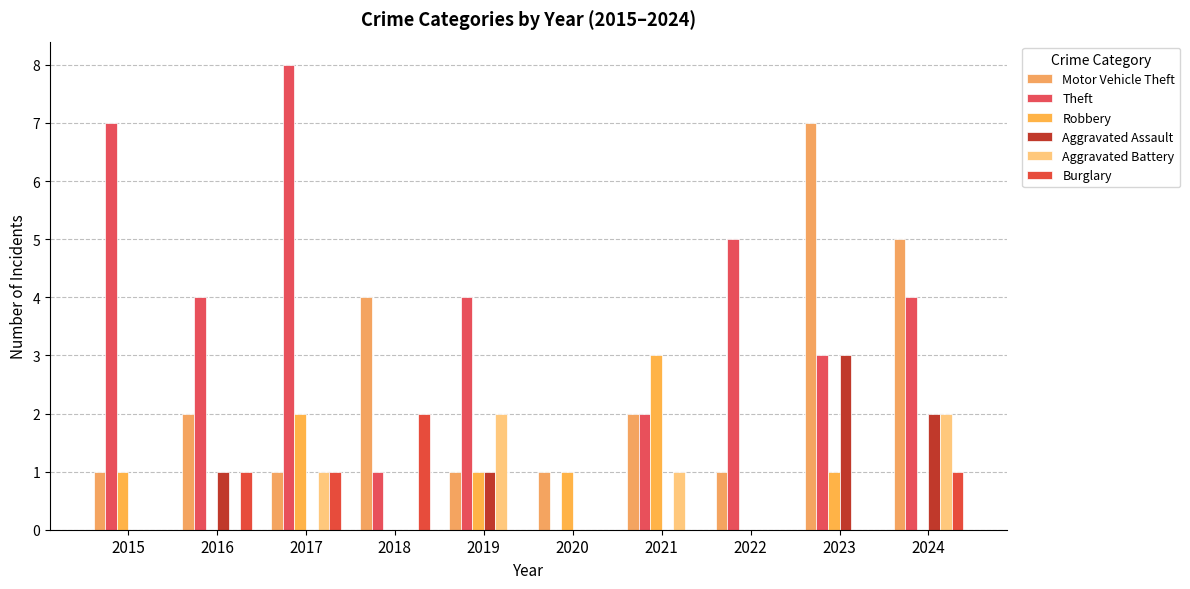

What is the value of the Aggravated Battery bar at the 5th from the left?

2